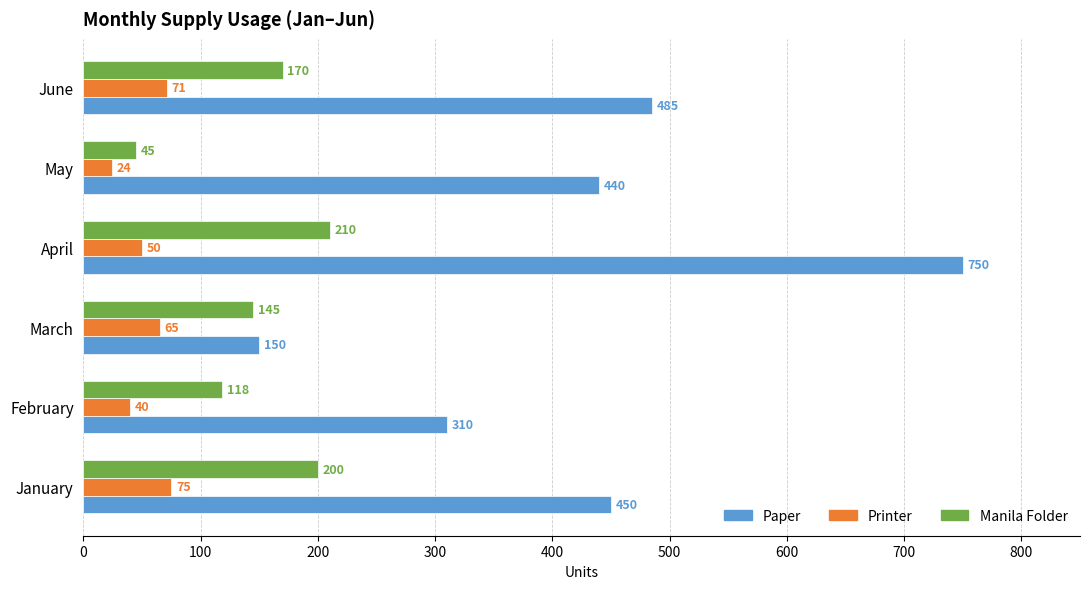

Which category has the lowest value in the Printer series?

May